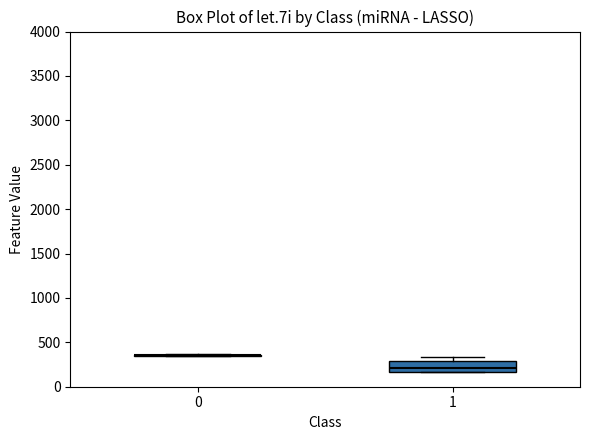

Reading left to right, transcribe this box plot: for each box, give where its median line is, the range the box spans, and where its two whiskers end, as read against the y-axis. The values are not printed on the chart, so give them approximately, as read against the axis.

0: box collapsed to a line at 350, whiskers 350 to 350
1: median 200, box 150 to 300, whiskers 150 to 350